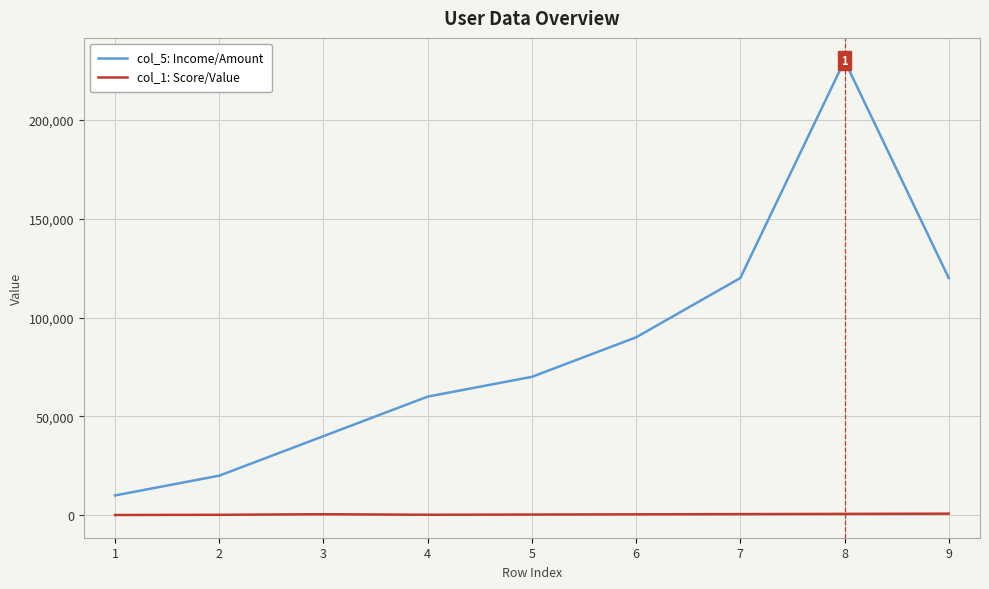

What is the average value of the col_5: Income/Amount series?

84444